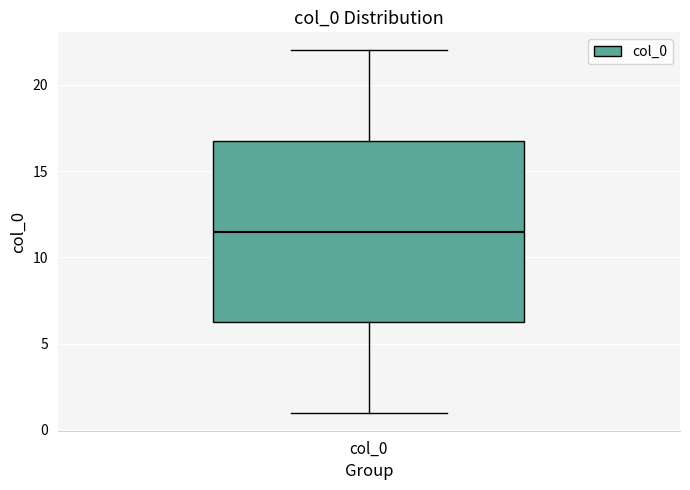

Transcribe this box plot: give where the median line is, the range the box spans, and where the two whiskers end, as read against the y-axis. The values are not printed on the chart, so give them approximately, as read against the axis.

median 11.5, box 6.5 to 17.0, whiskers 1.0 to 22.0